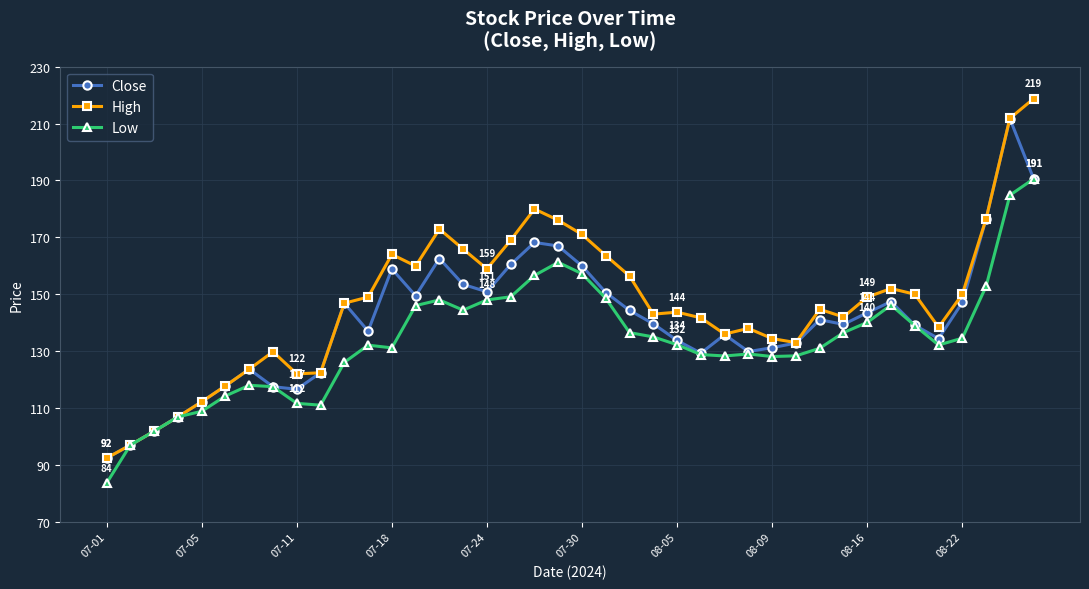

True or false: Low has more than 2 interior local peaks.

True